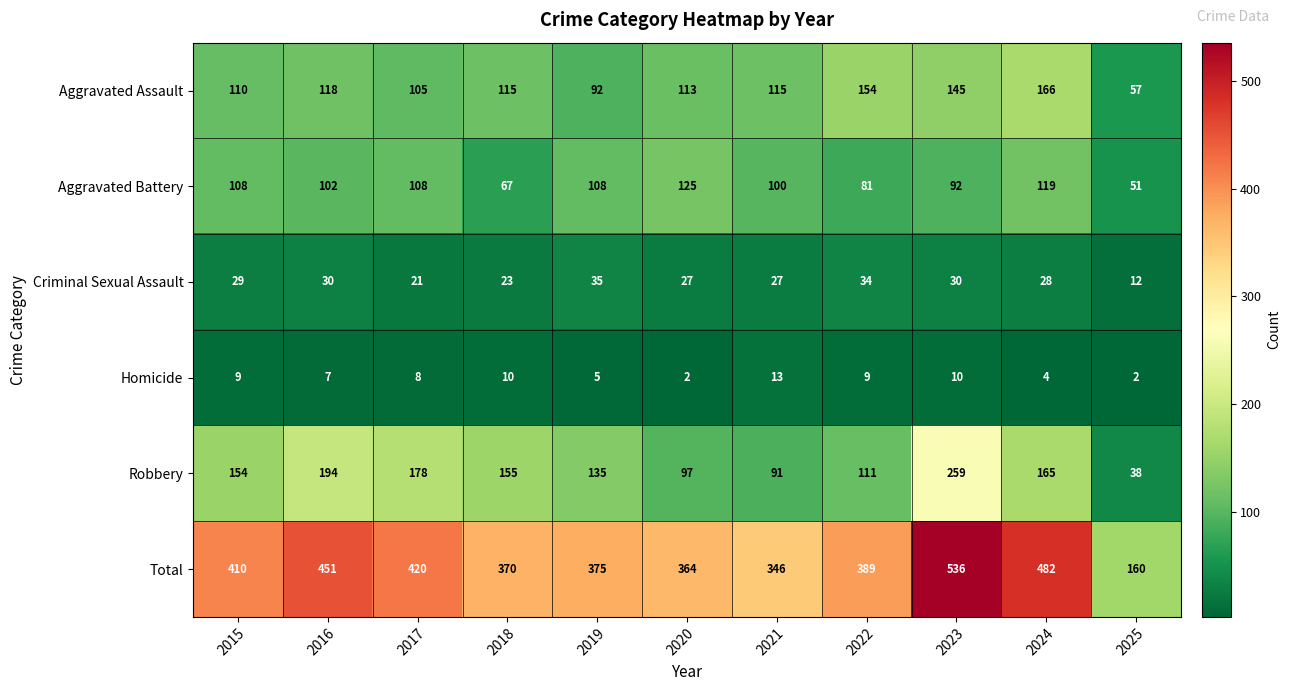

What is the difference between the highest and lowest values at 2015?

401